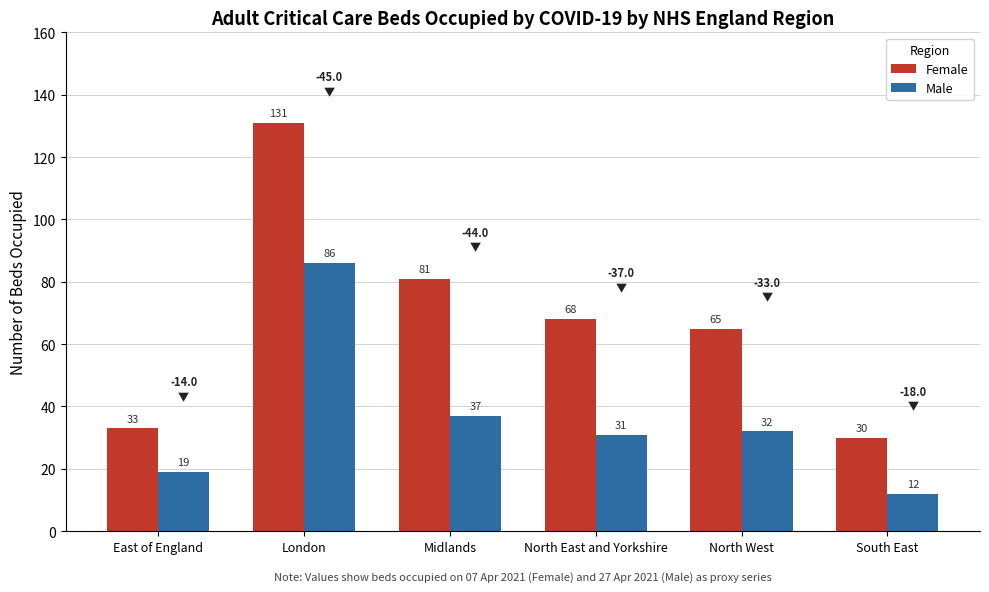

Rank the series at East of England from highest to lowest value.

Female, Male